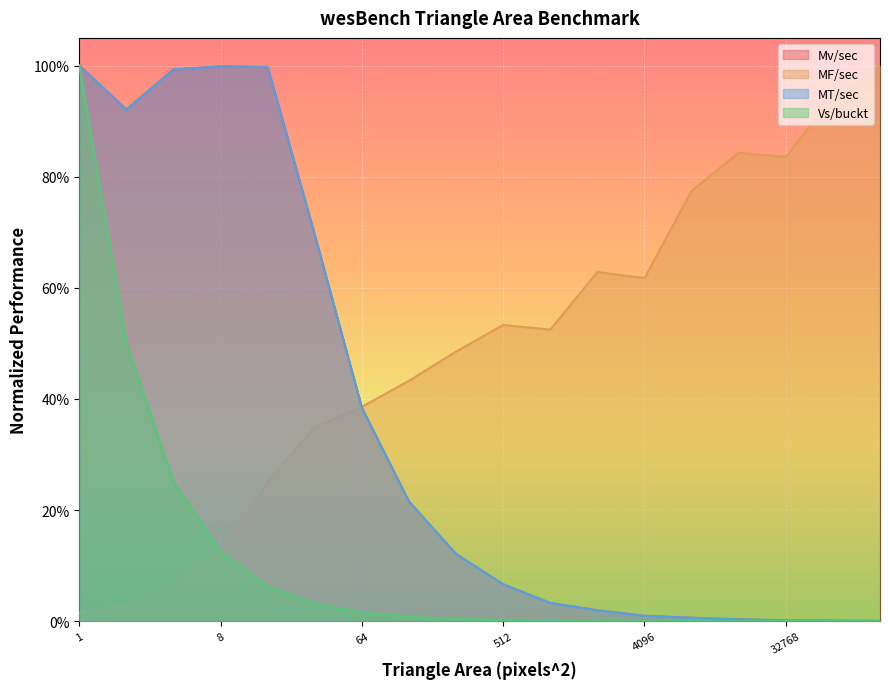

True or false: Vs/buckt has more than 2 points higher than both neighbors.

False